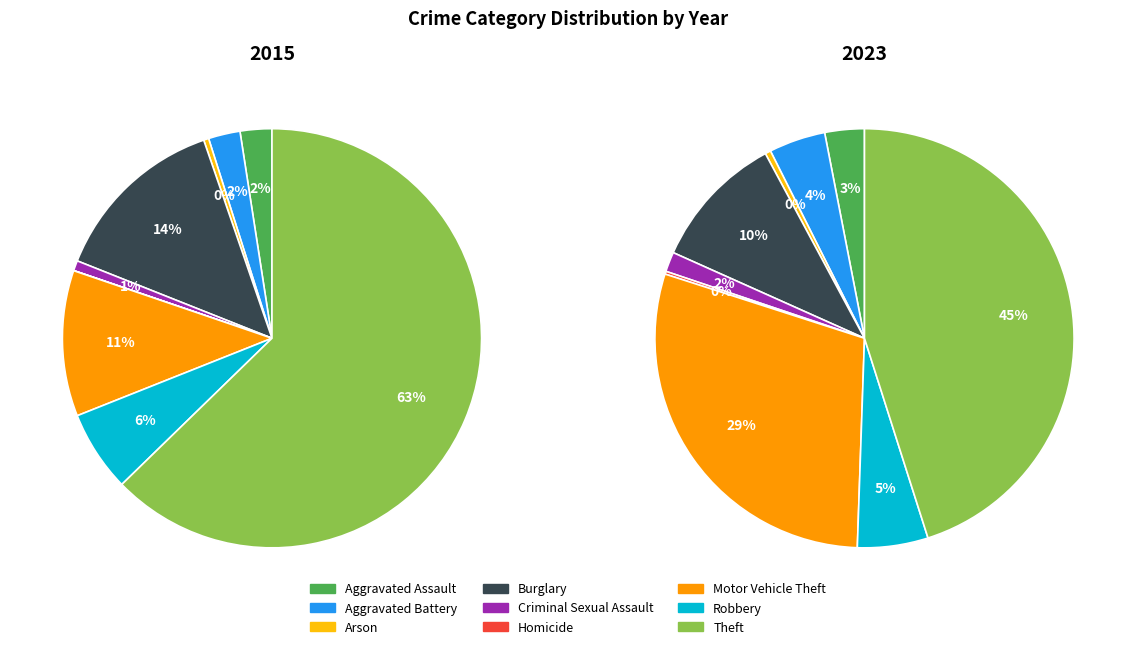

To the nearest percent, what is the difference between the Homicide and Robbery slice percentages?

6%